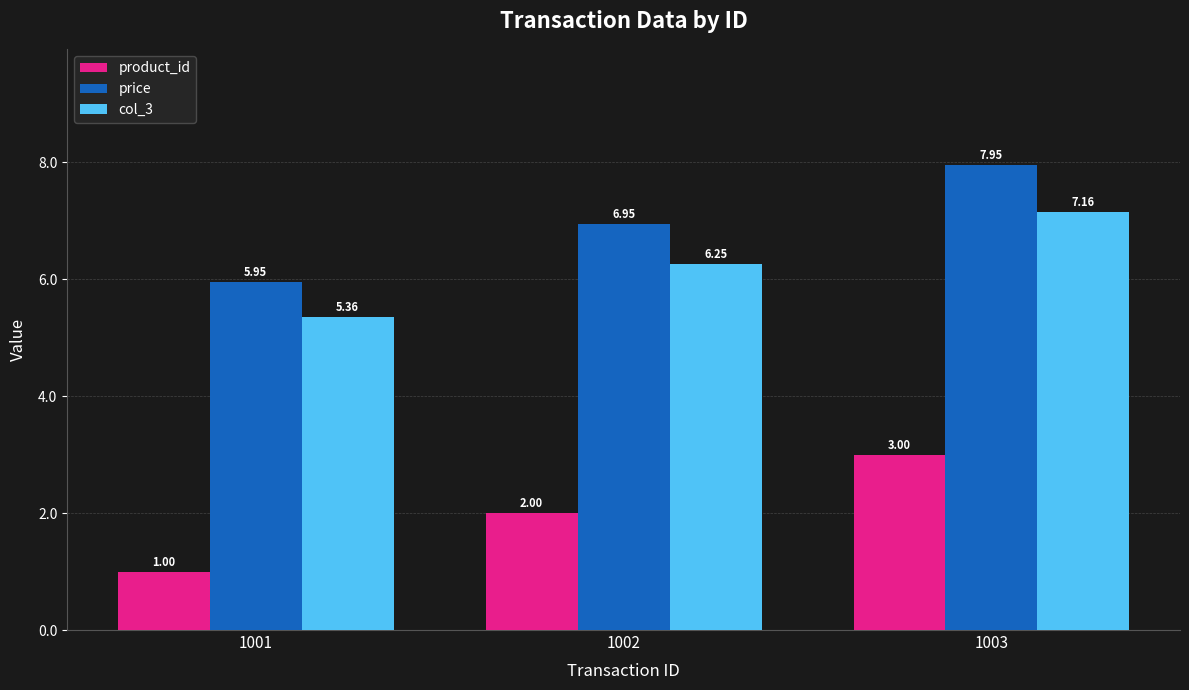

List the series in order of their peak value, lowest first.

product_id, col_3, price